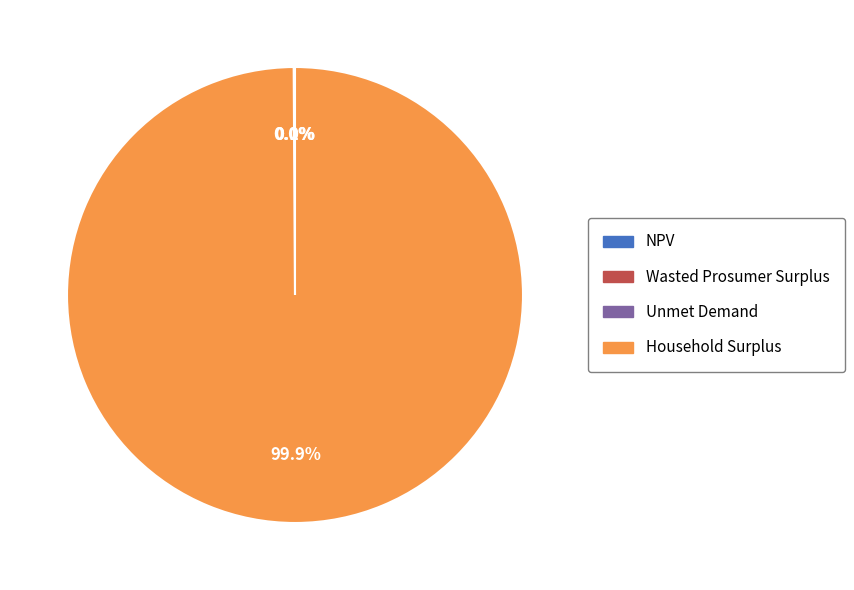

Which slice is the largest?

Household Surplus